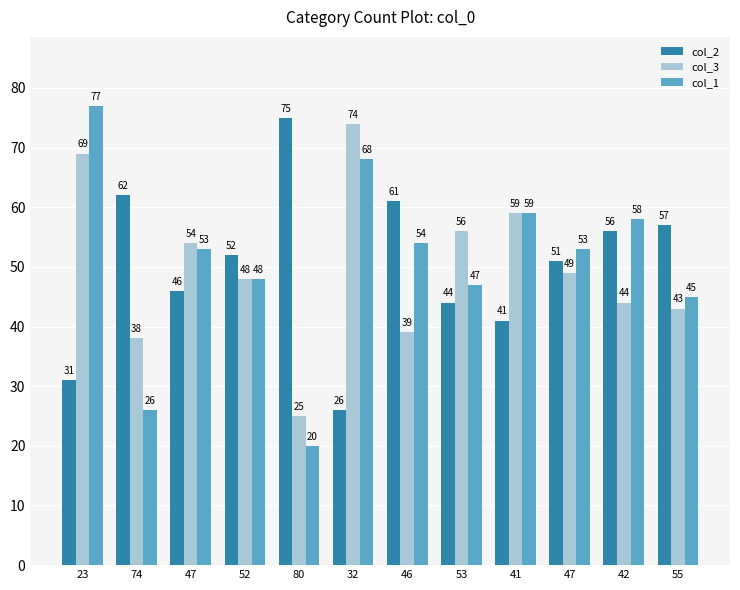

Reading left to right, what are all the values shown in this chart?

col_2: 23=31	74=62	47=46	52=52	80=75	32=26	46=61	53=44	41=41	47=51	42=56	55=57
col_3: 23=69	74=38	47=54	52=48	80=25	32=74	46=39	53=56	41=59	47=49	42=44	55=43
col_1: 23=77	74=26	47=53	52=48	80=20	32=68	46=54	53=47	41=59	47=53	42=58	55=45